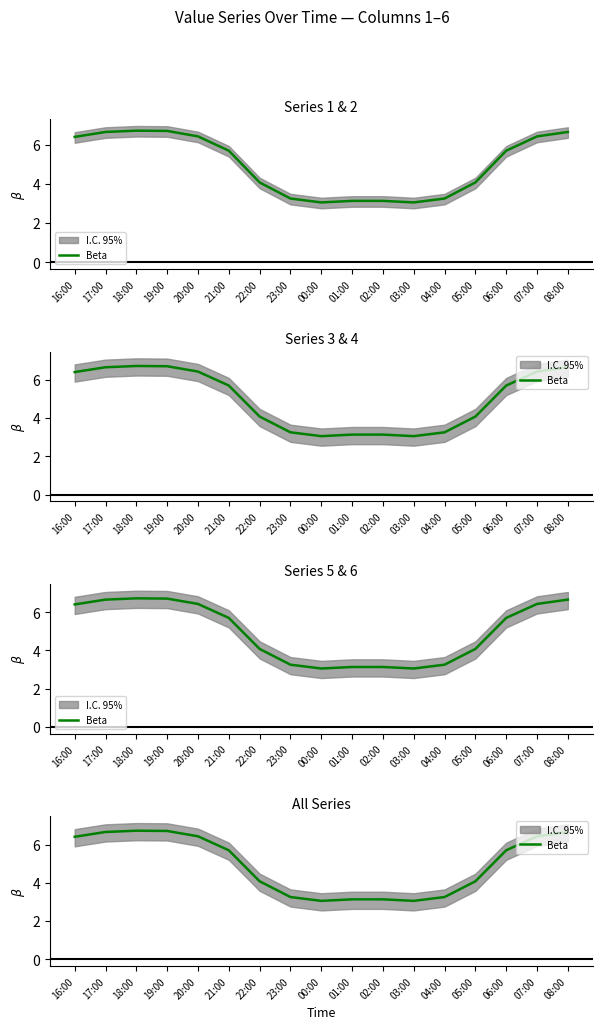

Where is the data nearest to the value 4?

22:00